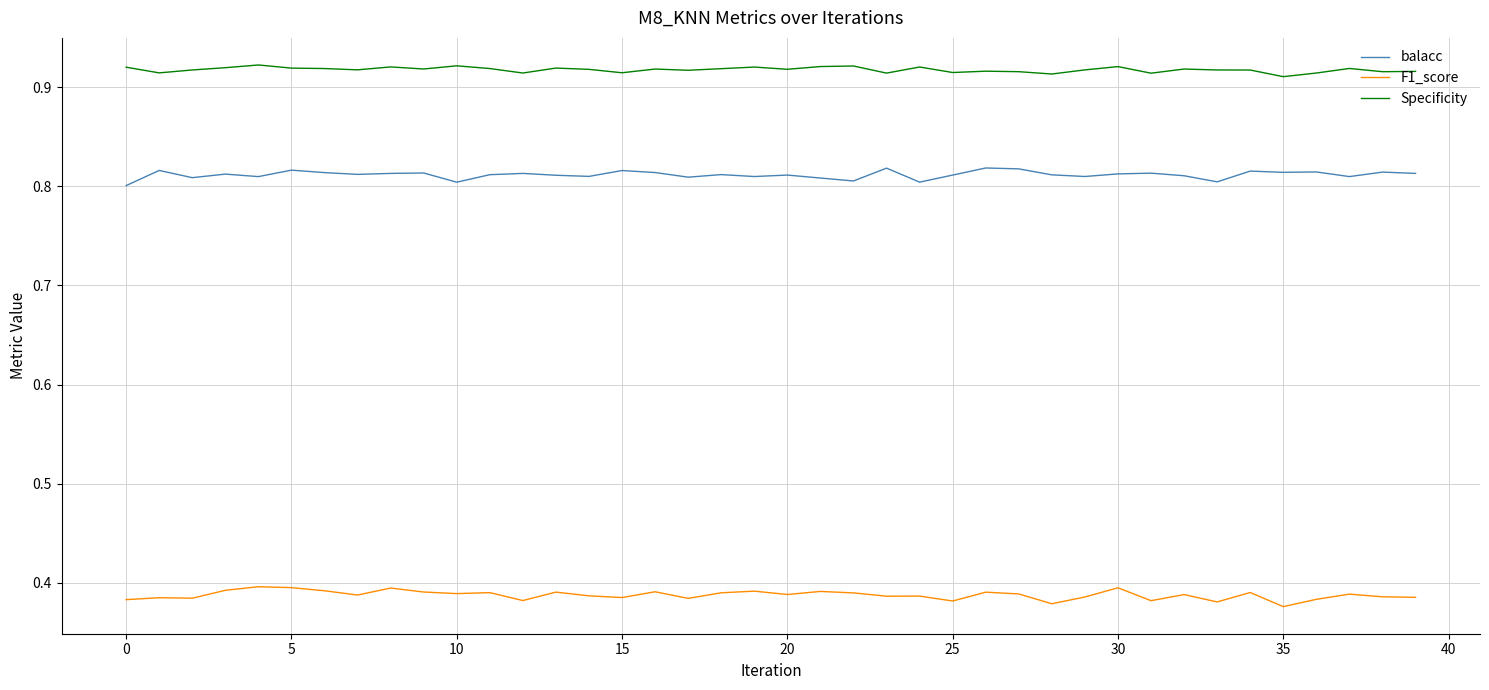

Rank the series by their average value, from lowest to highest.

F1_score, balacc, Specificity